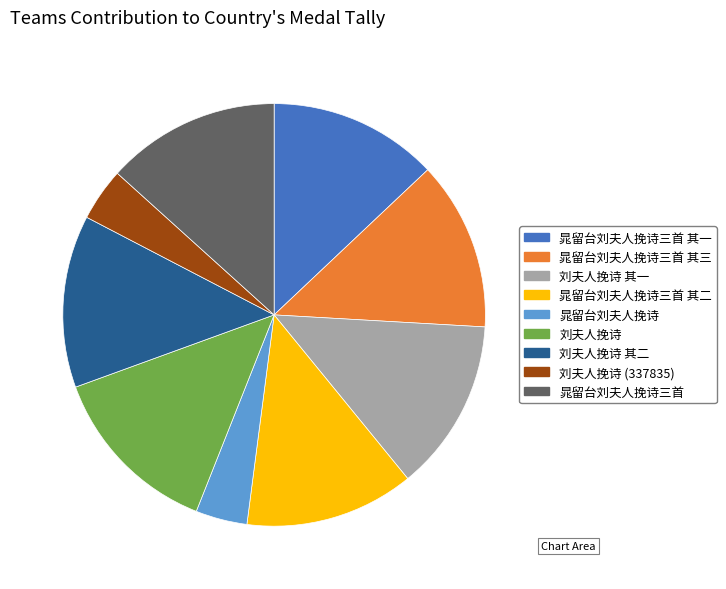

Do 晁留台刘夫人挽诗三首 其三 and 刘夫人挽诗 (337835) together represent more than half of the pie?

No